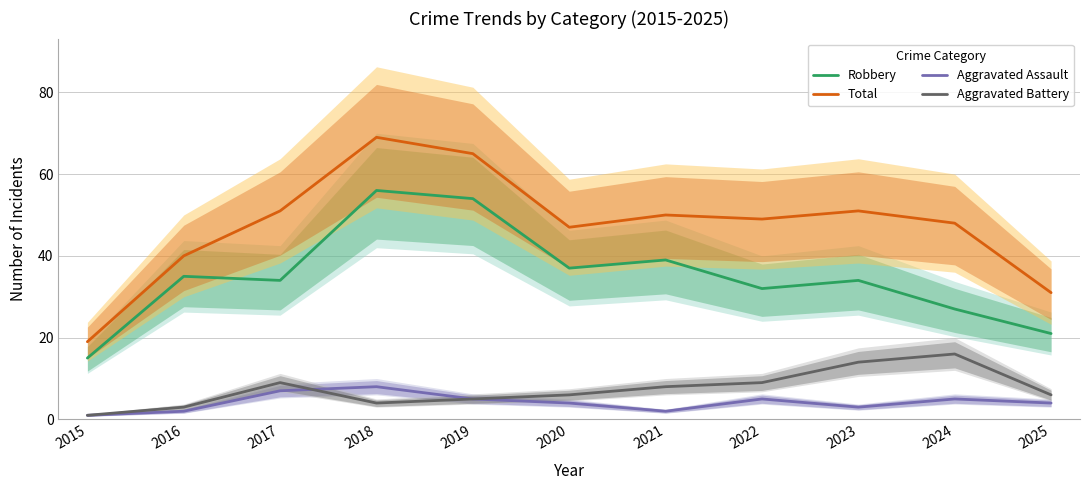

After their last crossing, which series has the higher values: Aggravated Battery or Aggravated Assault?

Aggravated Assault